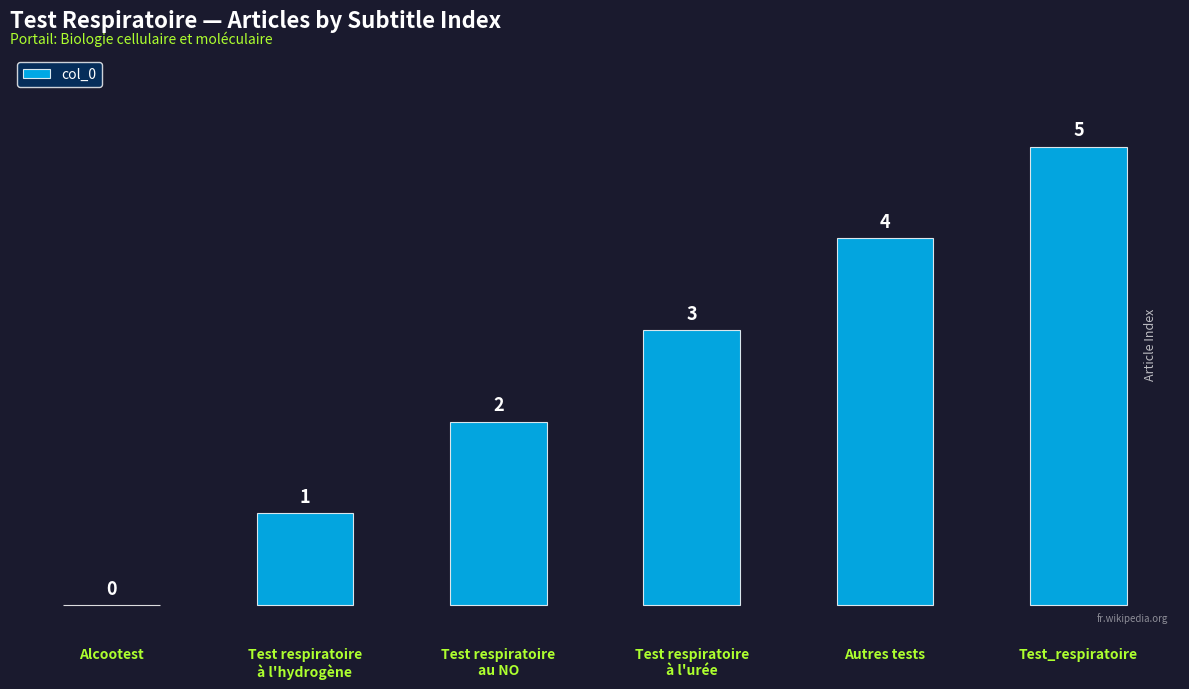

Reading left to right, transcribe all the data shown in this chart.

0	1	2	3	4	5